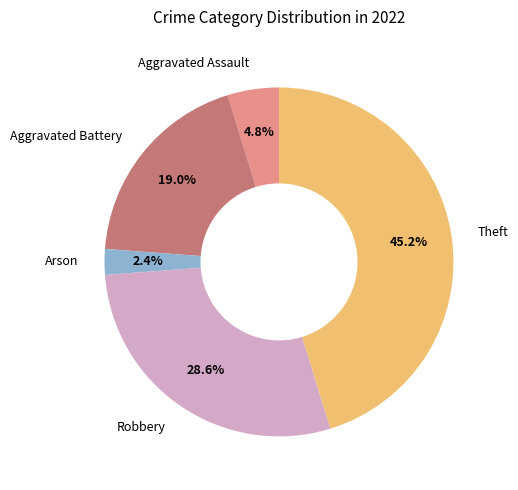

Which has a higher value, Aggravated Assault or Theft?

Theft